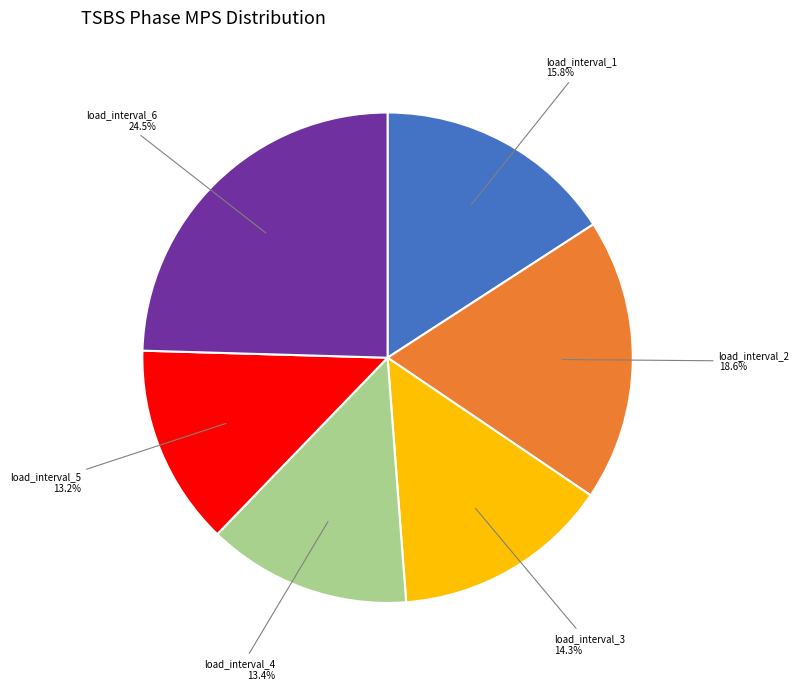

Does any single category account for the majority?

No